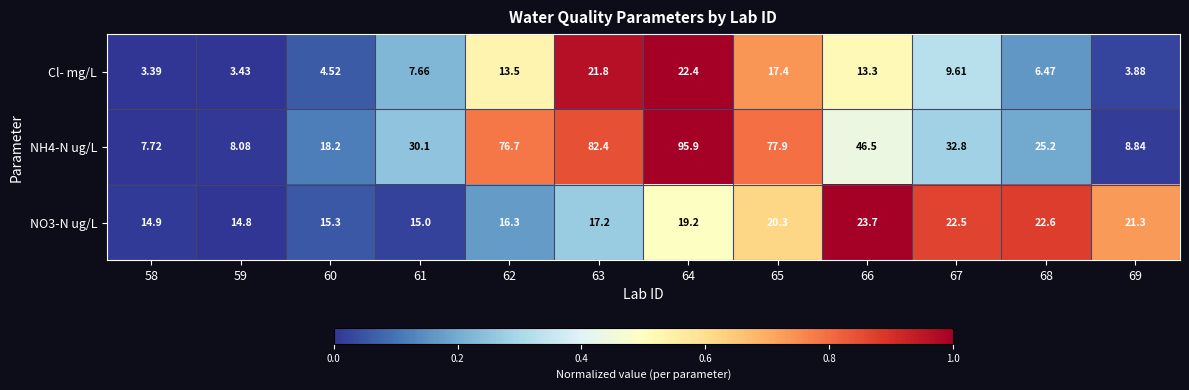

How many values in the NO3-N ug/L series are below 19?

6